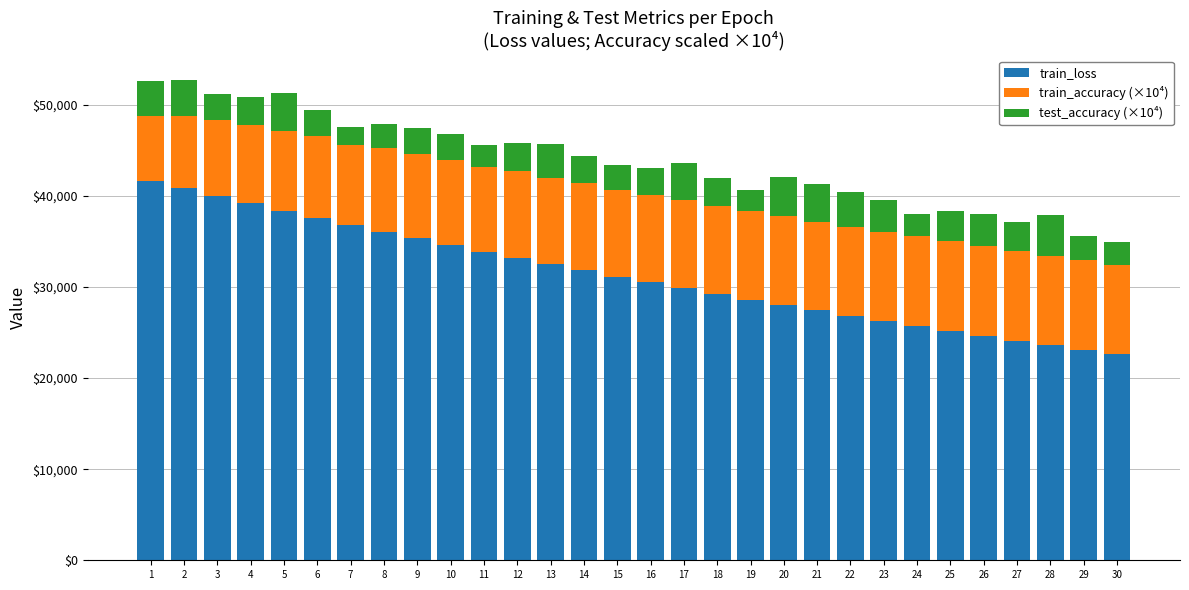

What is the minimum value for train_loss?

22600.9